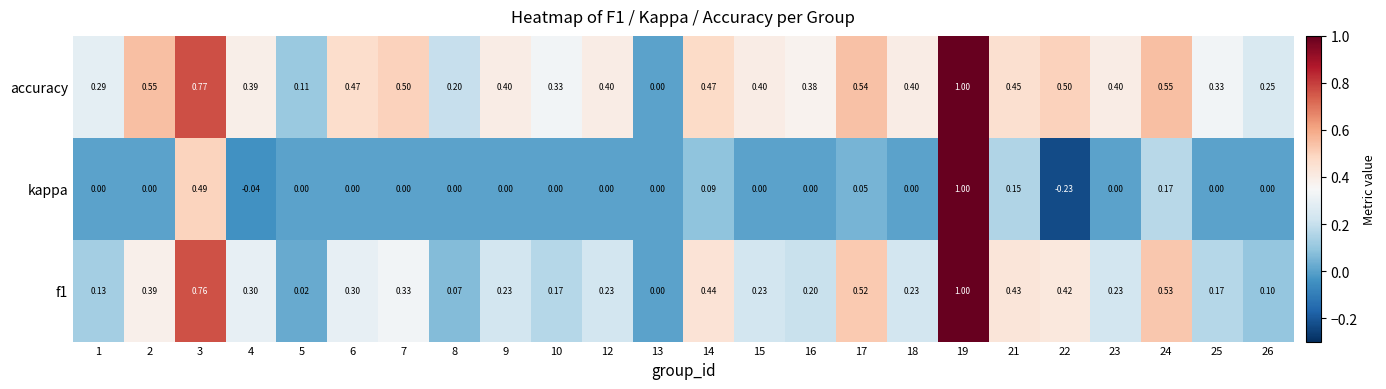

Is the value of accuracy at 15 greater than the value of f1 at 19?

No